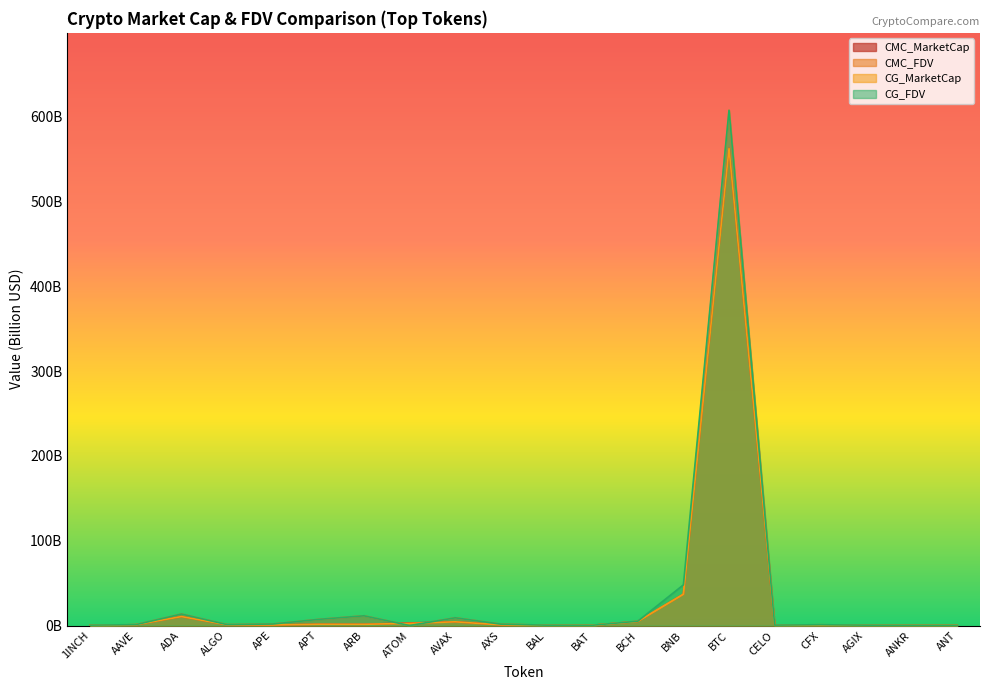

True or false: CMC_FDV and CMC_MarketCap intersect in this chart.

True